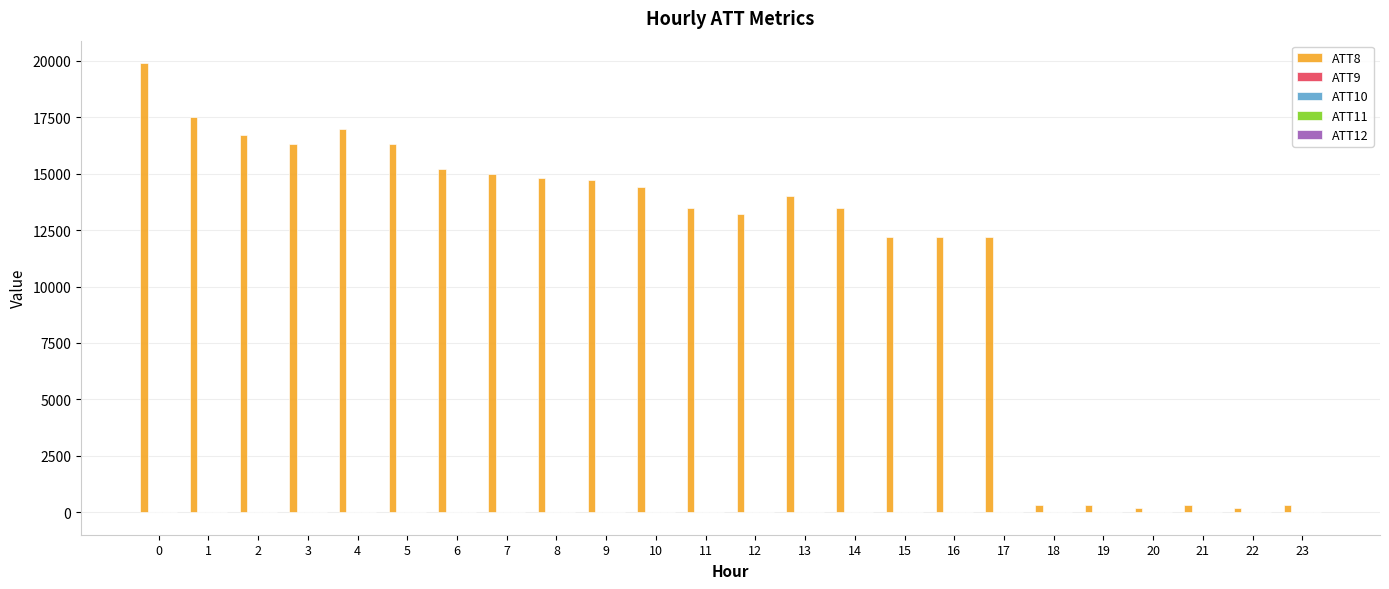

Which series has the largest total across all categories?

ATT8